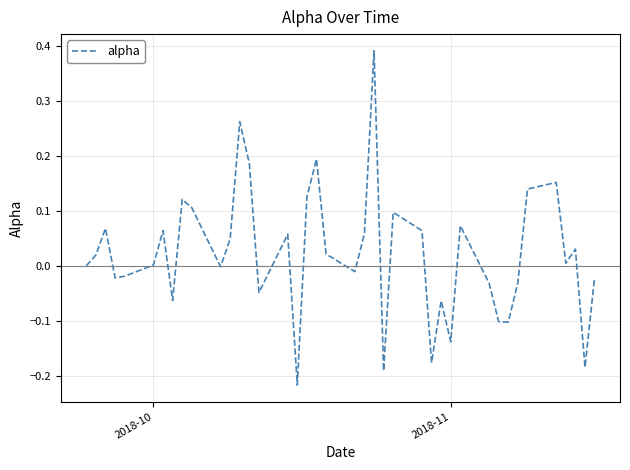

What is the difference between the maximum and minimum values?

0.6